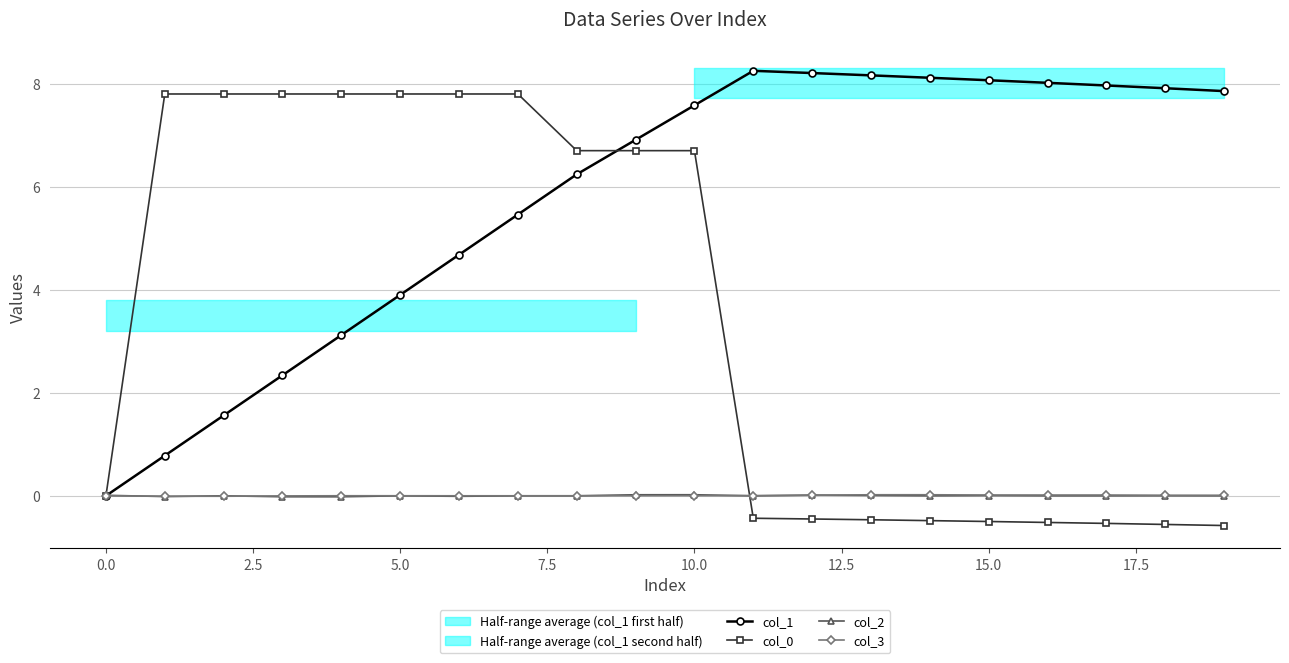

What is the value of the col_0 point at the 4th from the left?

7.8